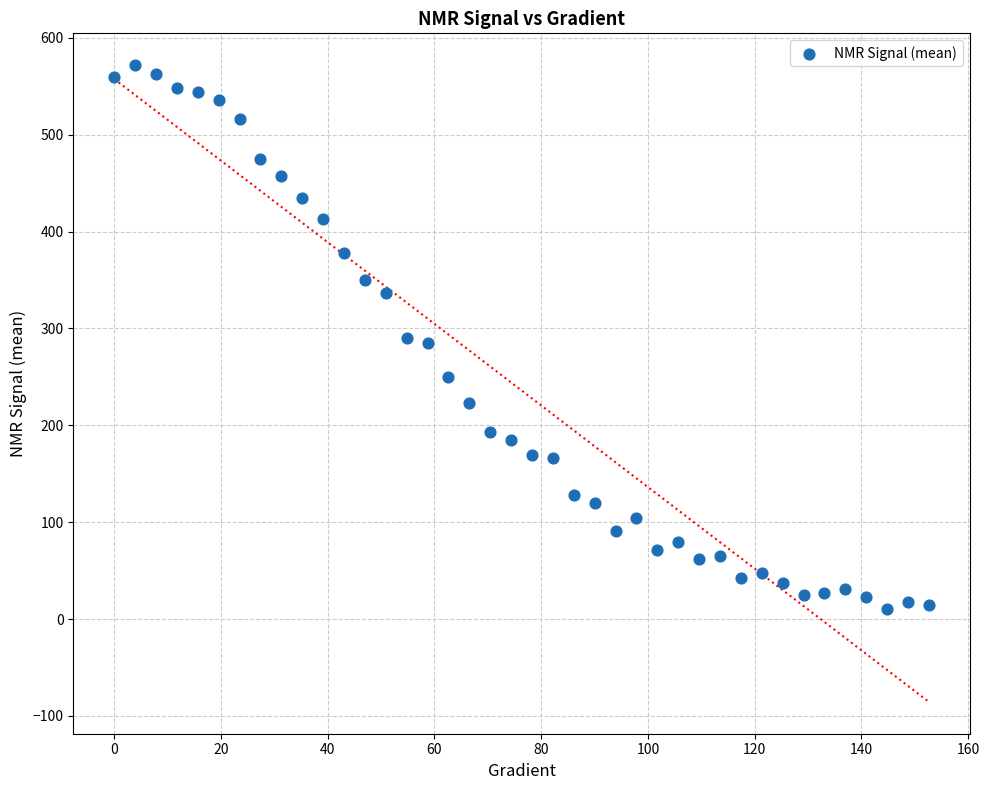

What is the range of Y values (max minus min)?

561.2